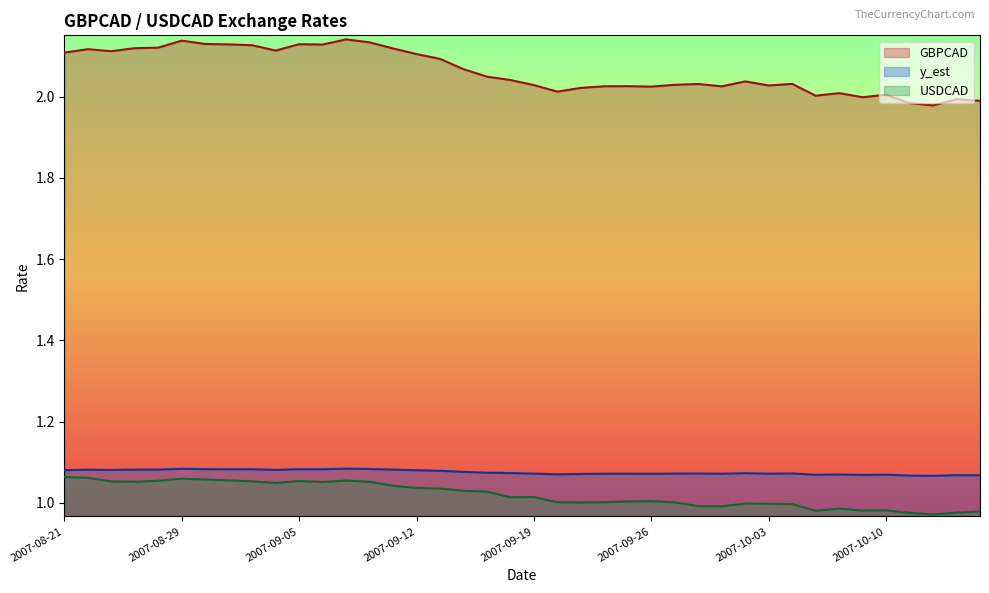

Reading right to left, list all the values displayed in this chart.

GBPCAD: 2.0	2.0	2.0	2.0	2.0	2.0	2.0	2.0	2.0	2.0	2.0	2.0	2.0	2.0	2.0	2.0	2.0	2.0	2.0	2.0	2.0	2.0	2.1	2.1	2.1	2.1	2.1	2.1	2.1	2.1	2.1	2.1	2.1	2.1	2.1	2.1	2.1	2.1	2.1	2.1
y_est: 1.1	1.1	1.1	1.1	1.1	1.1	1.1	1.1	1.1	1.1	1.1	1.1	1.1	1.1	1.1	1.1	1.1	1.1	1.1	1.1	1.1	1.1	1.1	1.1	1.1	1.1	1.1	1.1	1.1	1.1	1.1	1.1	1.1	1.1	1.1	1.1	1.1	1.1	1.1	1.1
USDCAD: 1.0	1.0	1.0	1.0	1.0	1.0	1.0	1.0	1.0	1.0	1.0	1.0	1.0	1.0	1.0	1.0	1.0	1.0	1.0	1.0	1.0	1.0	1.0	1.0	1.0	1.0	1.1	1.1	1.1	1.1	1.0	1.1	1.1	1.1	1.1	1.1	1.1	1.1	1.1	1.1